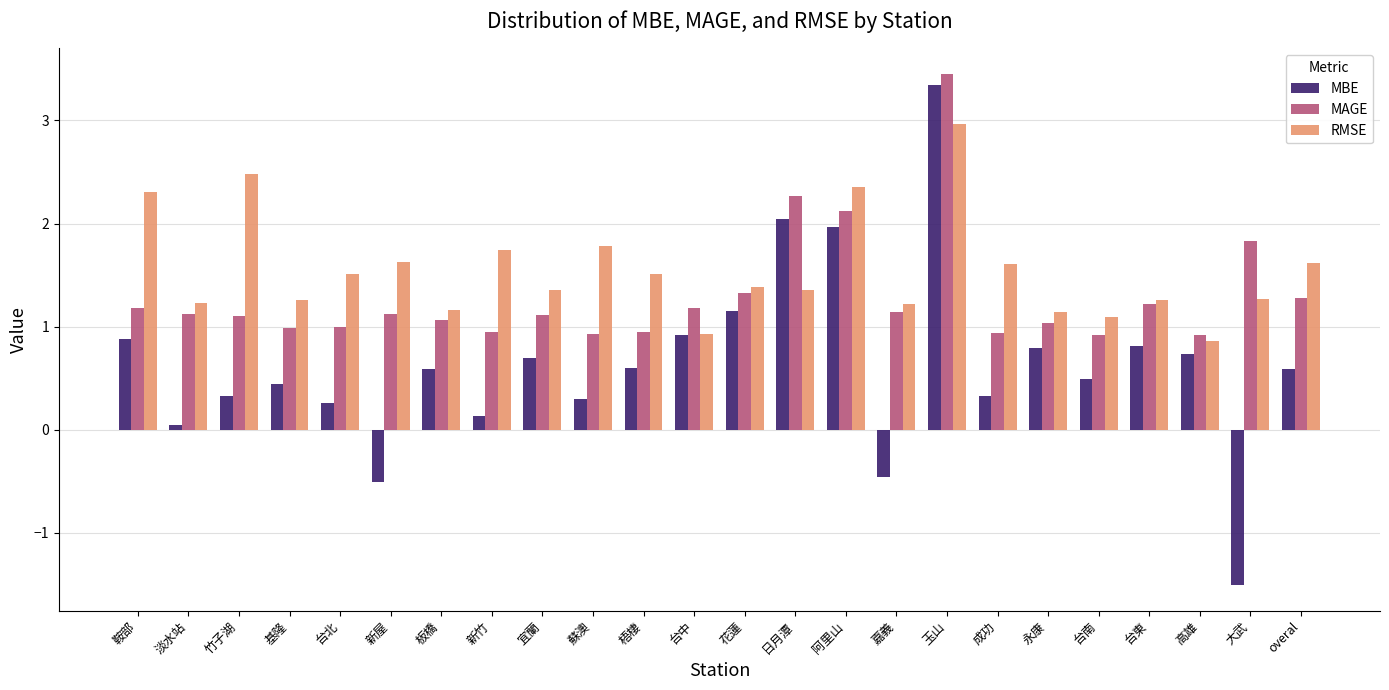

What is the maximum value for RMSE?

3.0